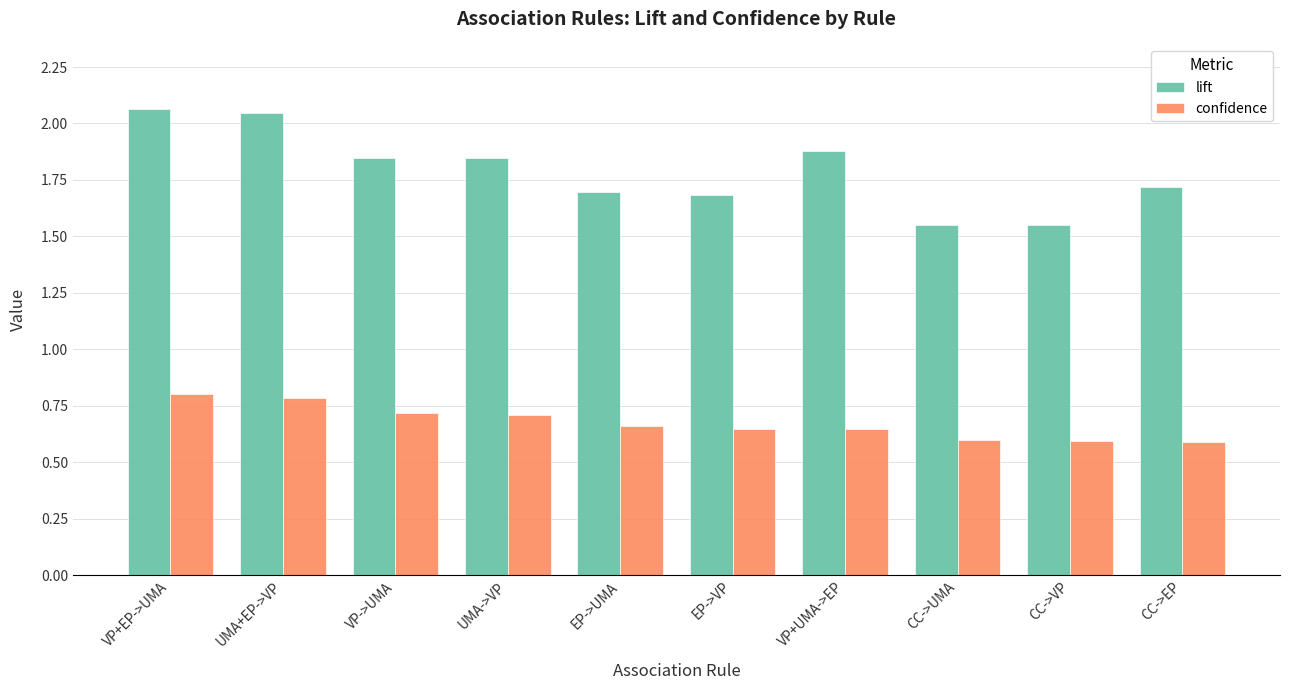

Read the lift value at EP->VP.

1.7